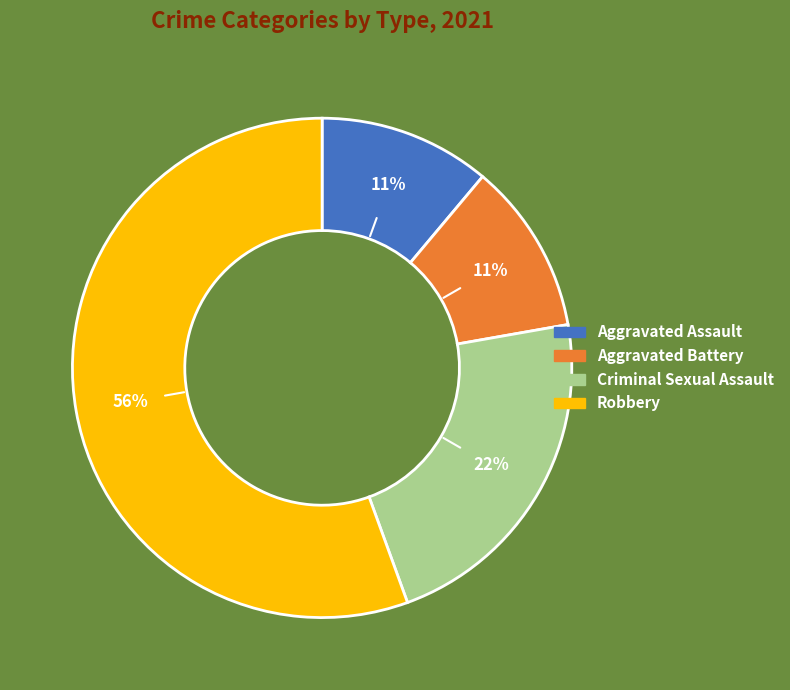

Approximately how many times larger is the value at Aggravated Battery compared to Criminal Sexual Assault?

0.5